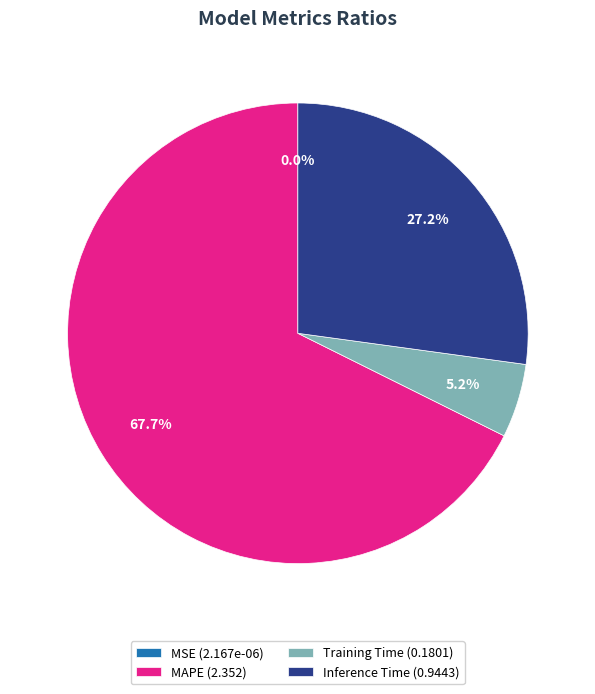

Is the sum of Inference Time and Training Time greater than half?

No